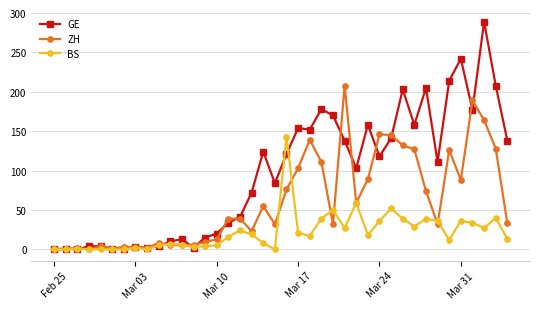

Rank the series by their maximum value, from lowest to highest.

BS, ZH, GE